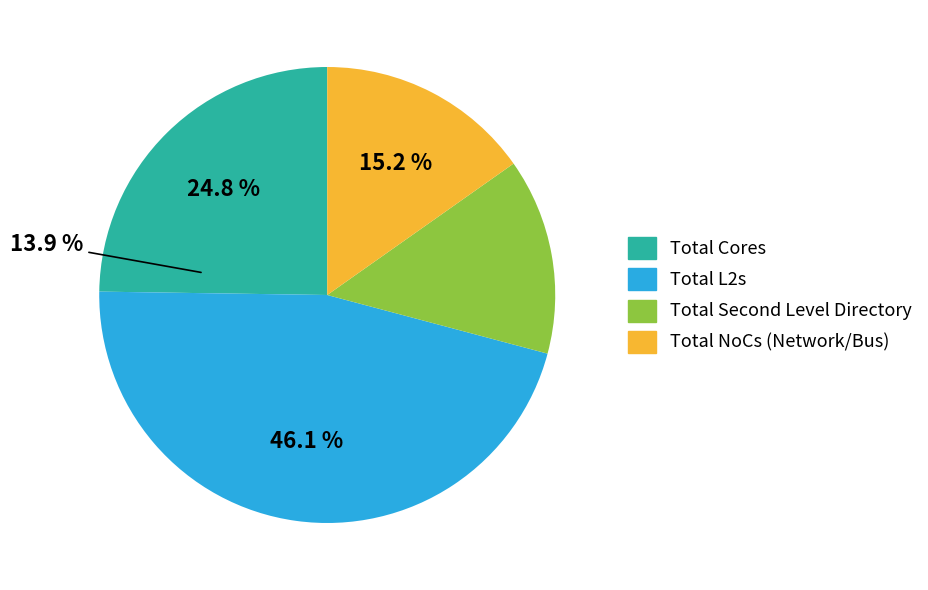

What is the largest slice in the pie chart?

Total L2s